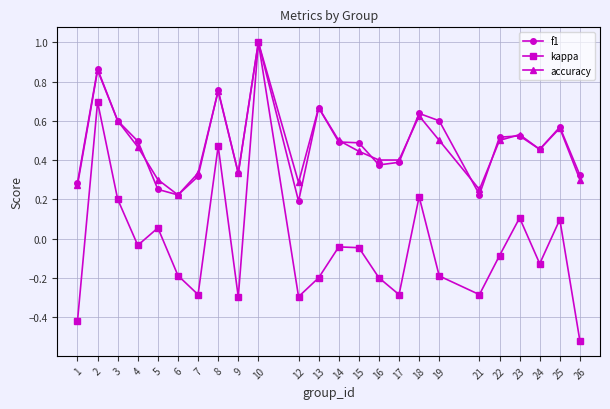

Read the kappa value at 19.

-0.2